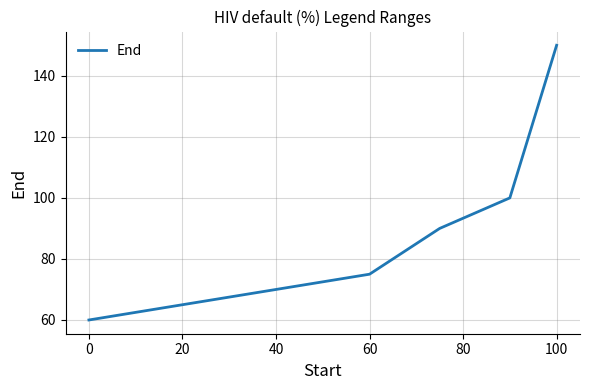

How many series are shown in this chart?

1